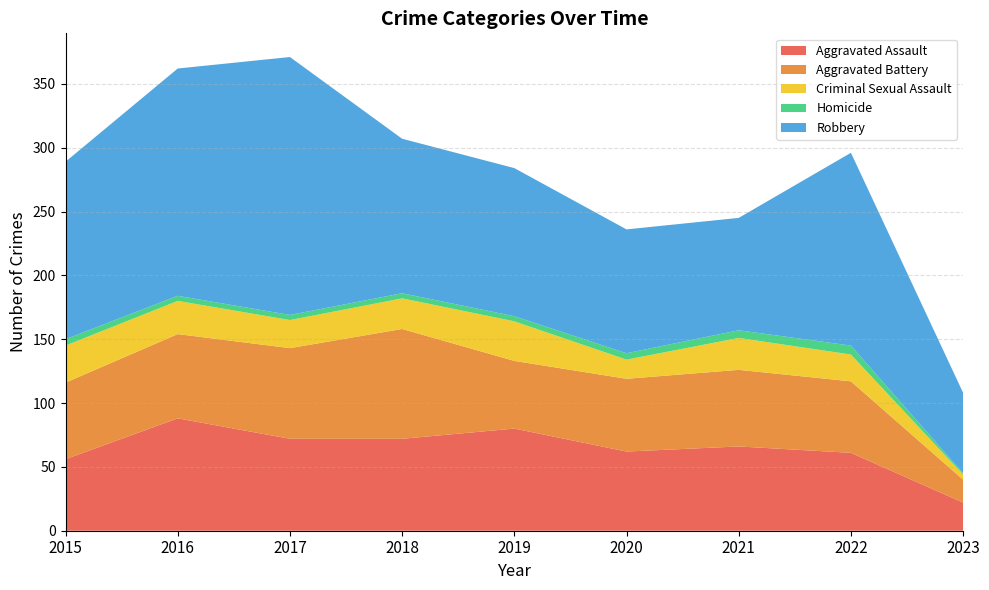

Reading right to left, list all the values displayed in this chart.

Aggravated Assault: 22	61	66	62	80	72	72	88	56
Aggravated Battery: 18	56	60	57	53	86	71	66	60
Criminal Sexual Assault: 4	21	25	15	31	24	22	26	29
Homicide: 1	7	6	5	4	4	4	4	5
Robbery: 63	151	88	97	116	121	202	178	139